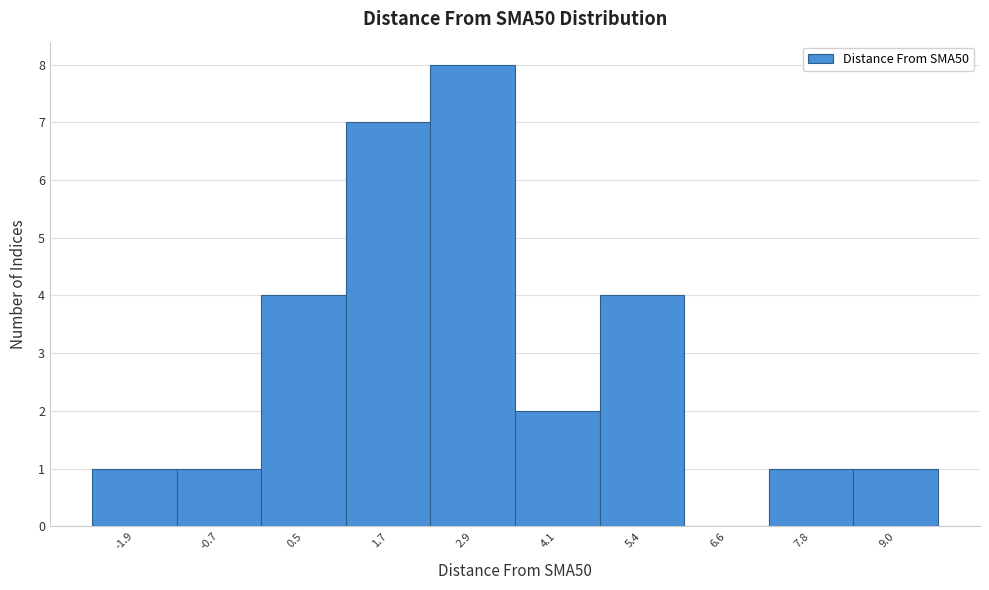

Reading left to right, extract all data points from this chart.

-1.9=1	-0.7=1	0.5=4	1.7=7	2.9=8	4.1=2	5.4=4	6.6=0	7.8=1	9.0=1